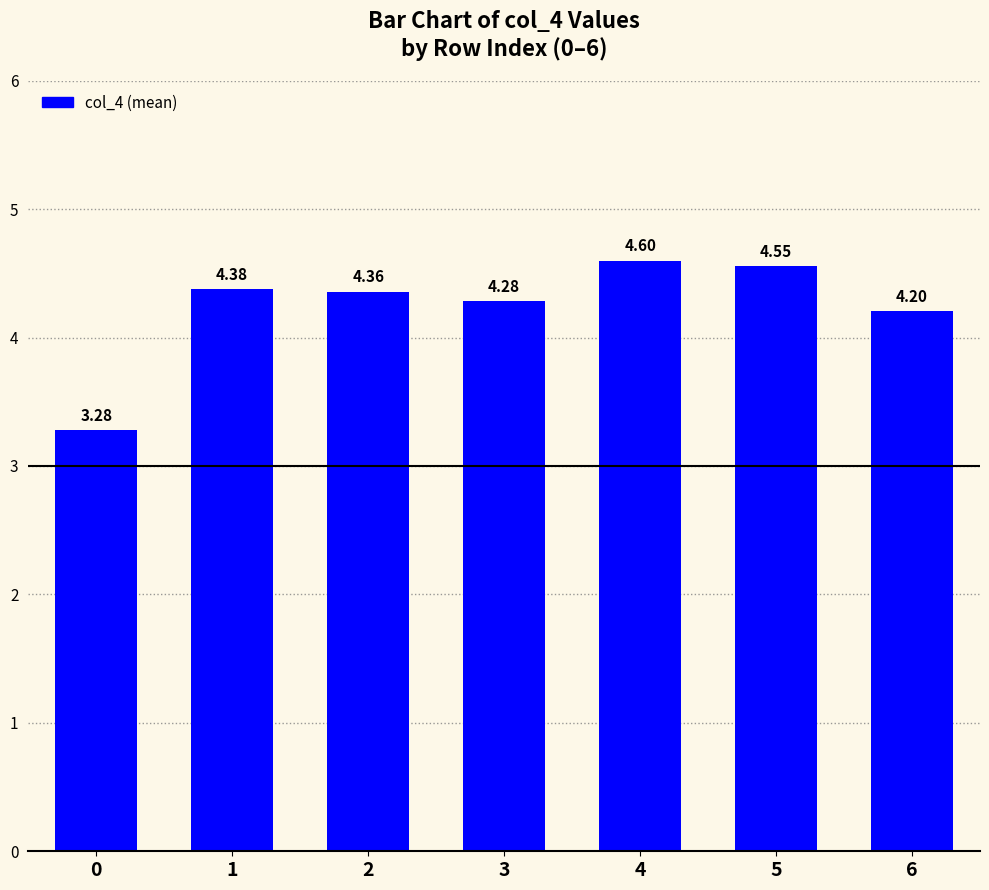

What is the change in value from 0 to 5?

+1.3